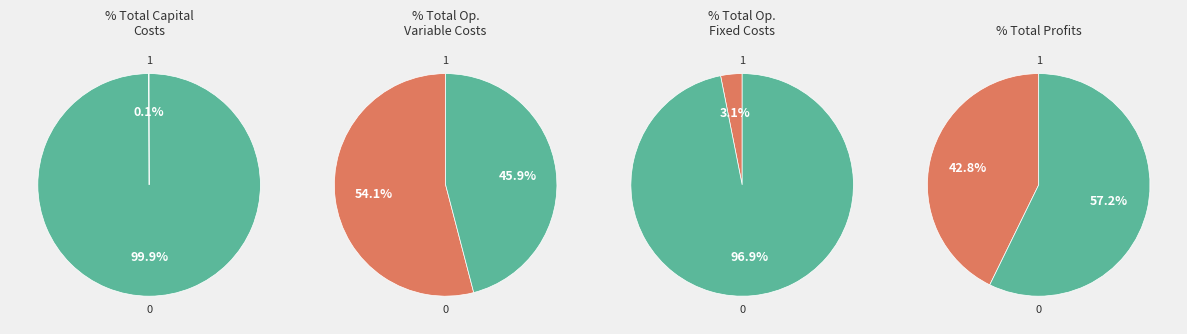

Rank the categories by value from lowest to highest.

Total Capital Costs, Total Operation Fixed Costs, Total Profits, Total Operation Variable Costs